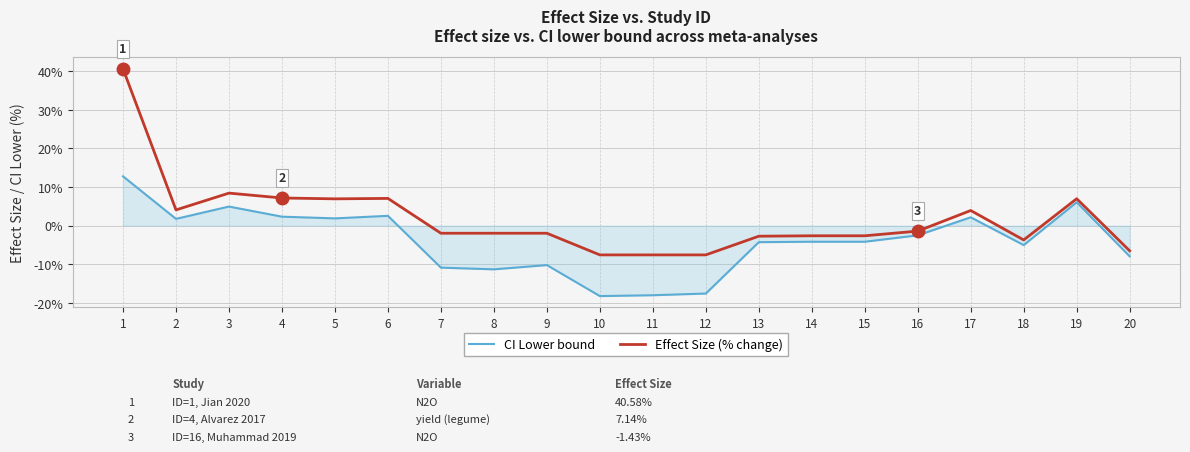

What is the difference between the CI Lower bound values at 6 and 8?

13.8